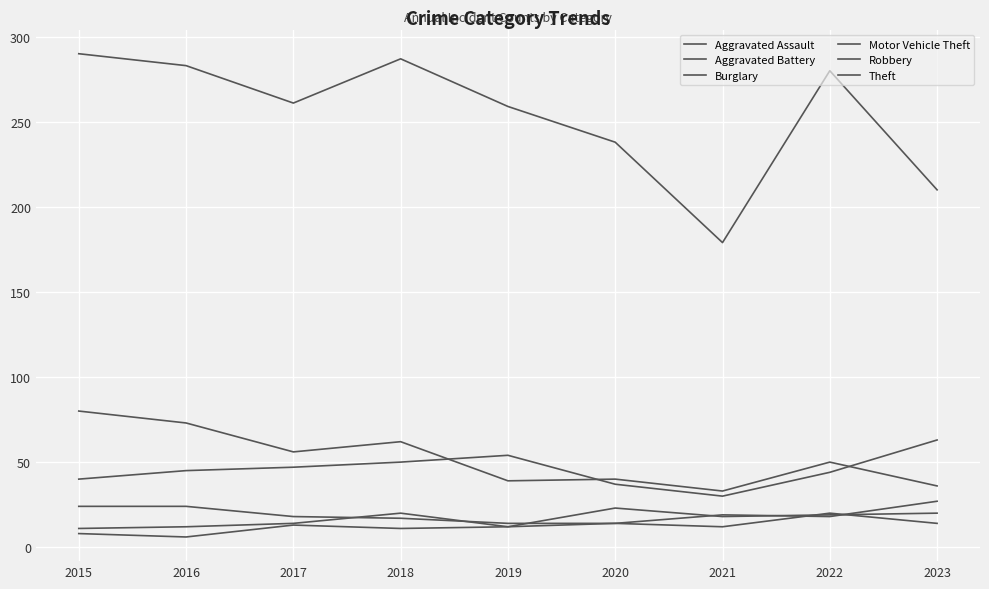

At how many categories does at least one series exceed 92?

9